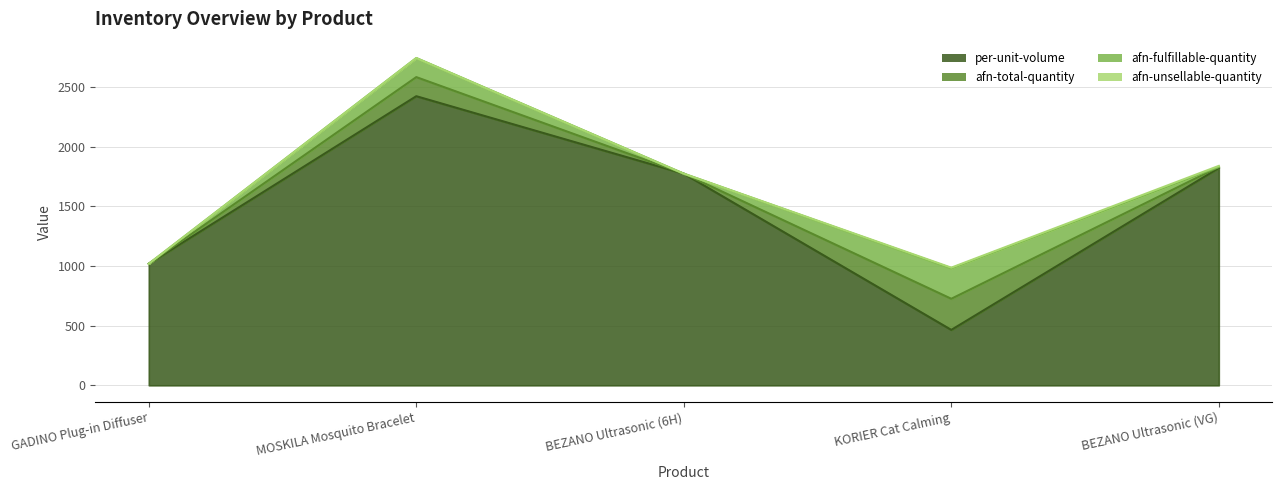

True or false: afn-total-quantity has more than 2 points higher than both neighbors.

False